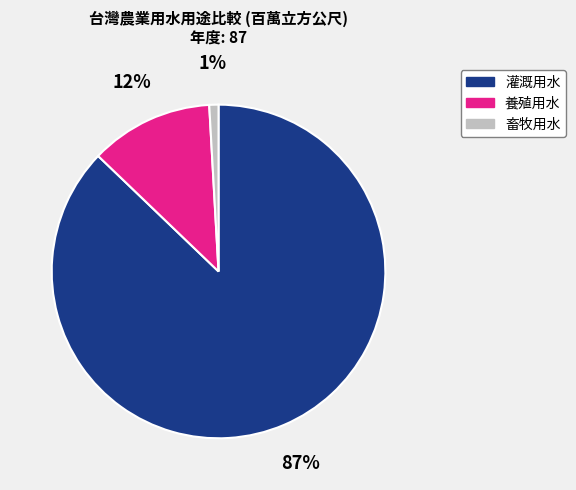

What is the largest slice in the pie chart?

灌溉用水